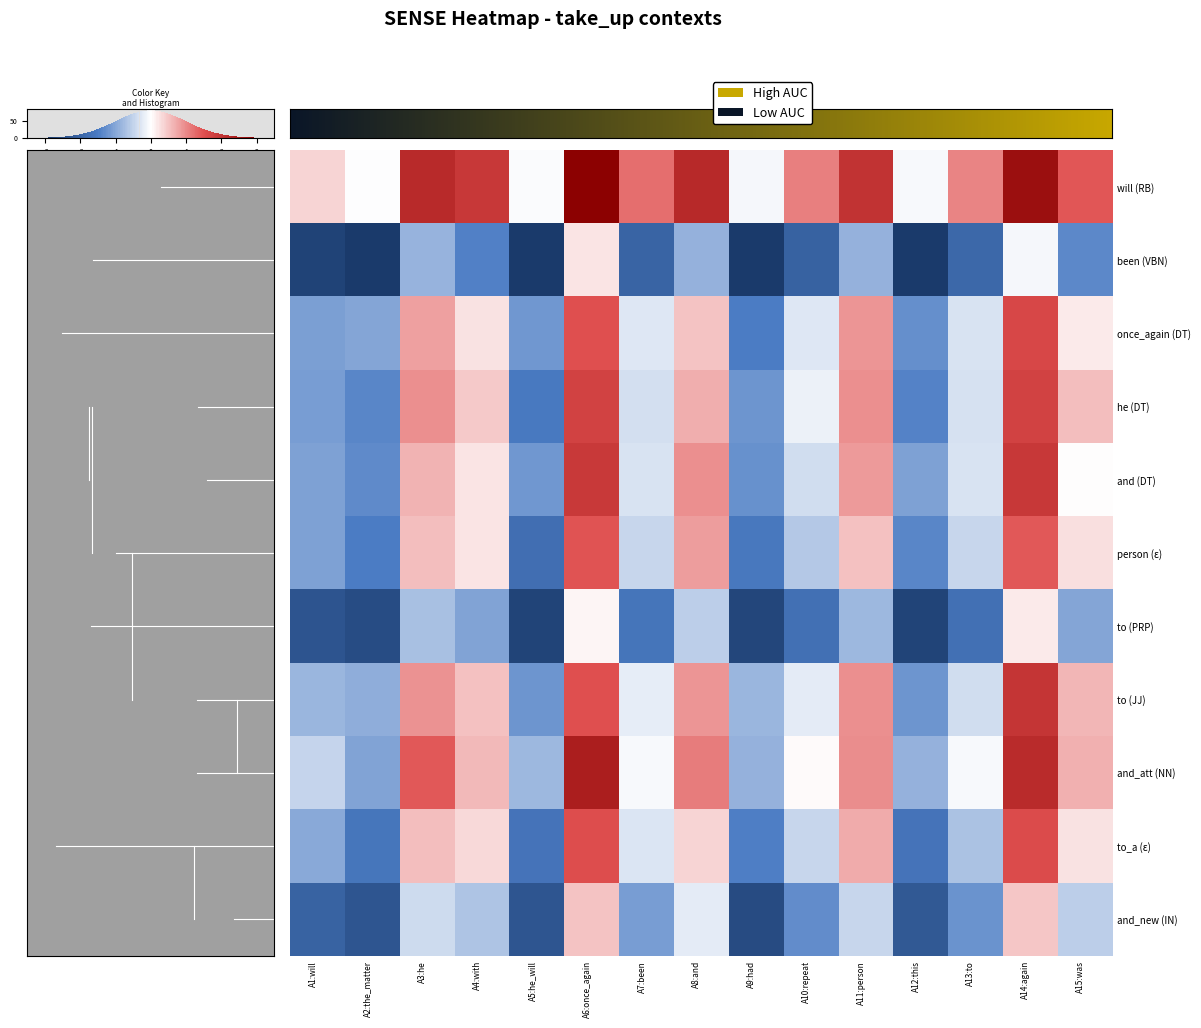

Is the value of and (DT) at A12:this greater than the value of to_a (ε) at A9:had?

Yes